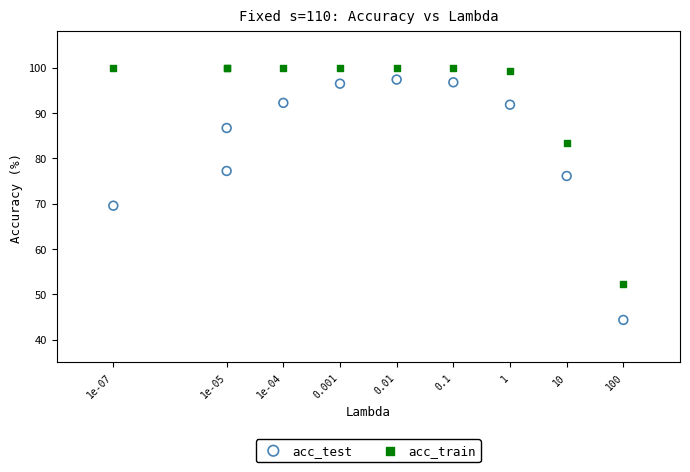

Which series reaches the minimum Y coordinate?

acc_test